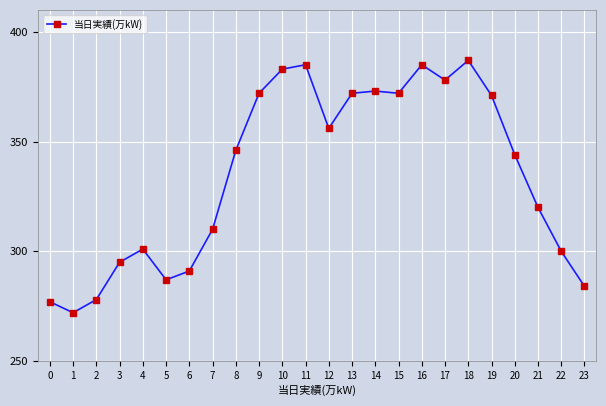

How many lines are shown in the chart?

1